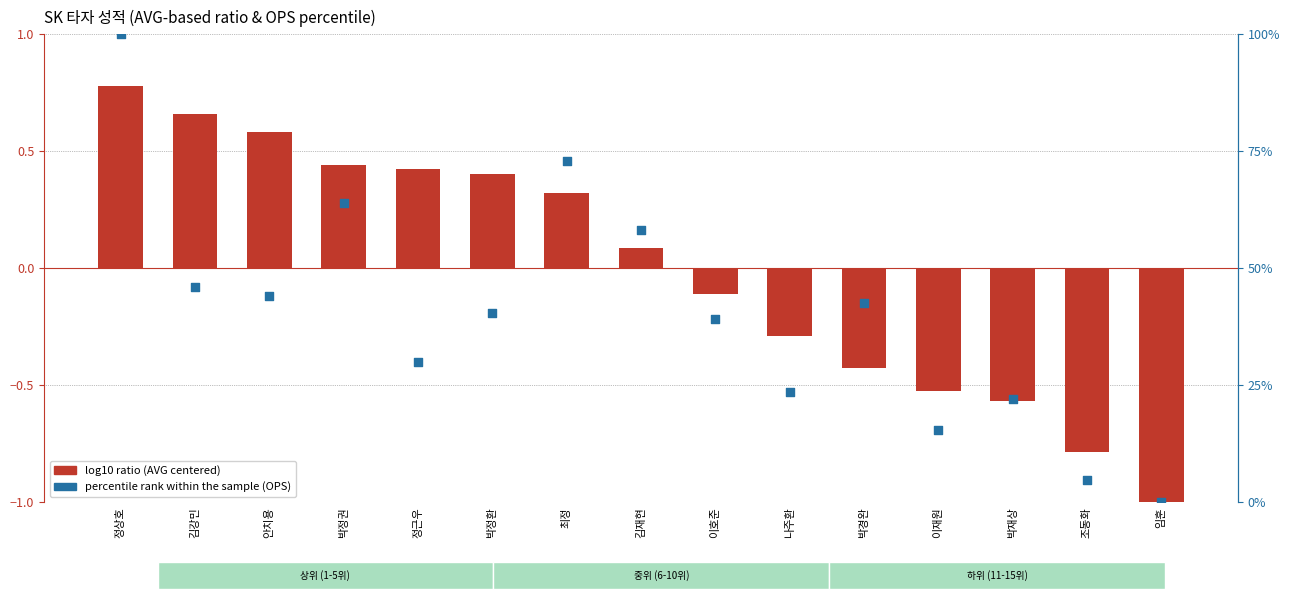

Which series contains the lowest Y value?

log10 ratio